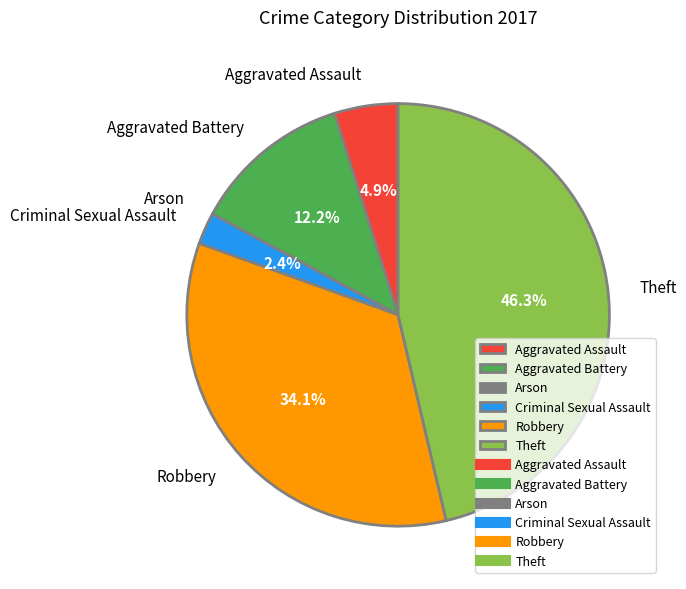

The Theft slice represents 46% of the pie. True or false?

True